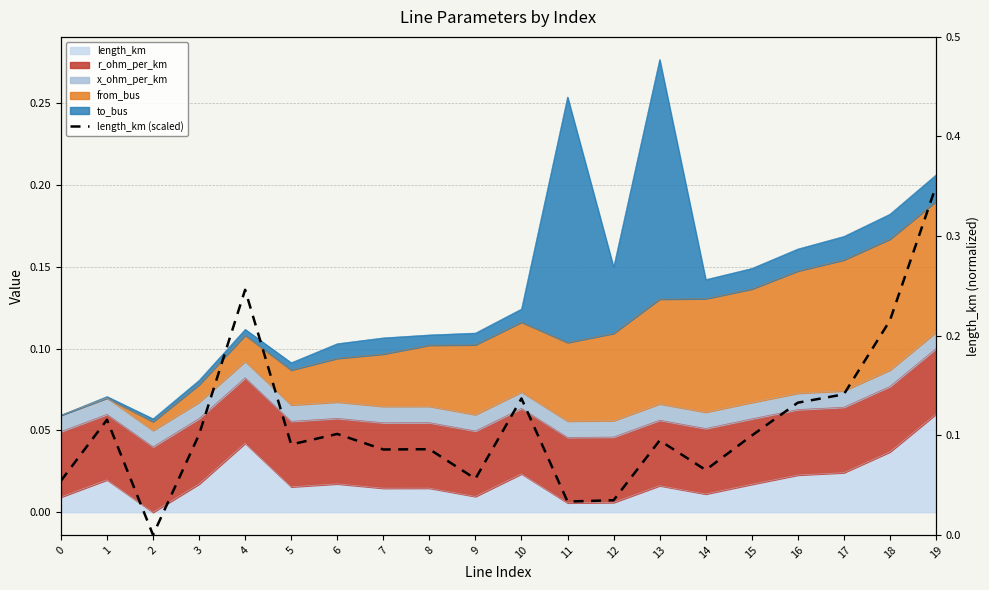

Which has a higher value, 14 or 5?

5